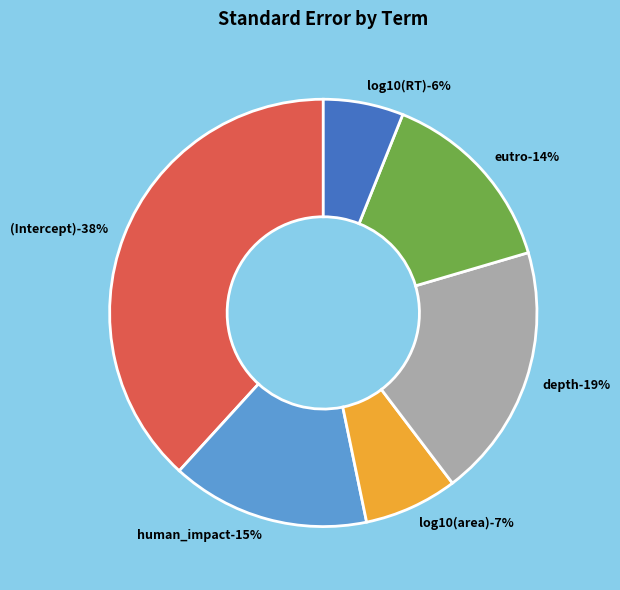

How many segments does this pie chart have?

6